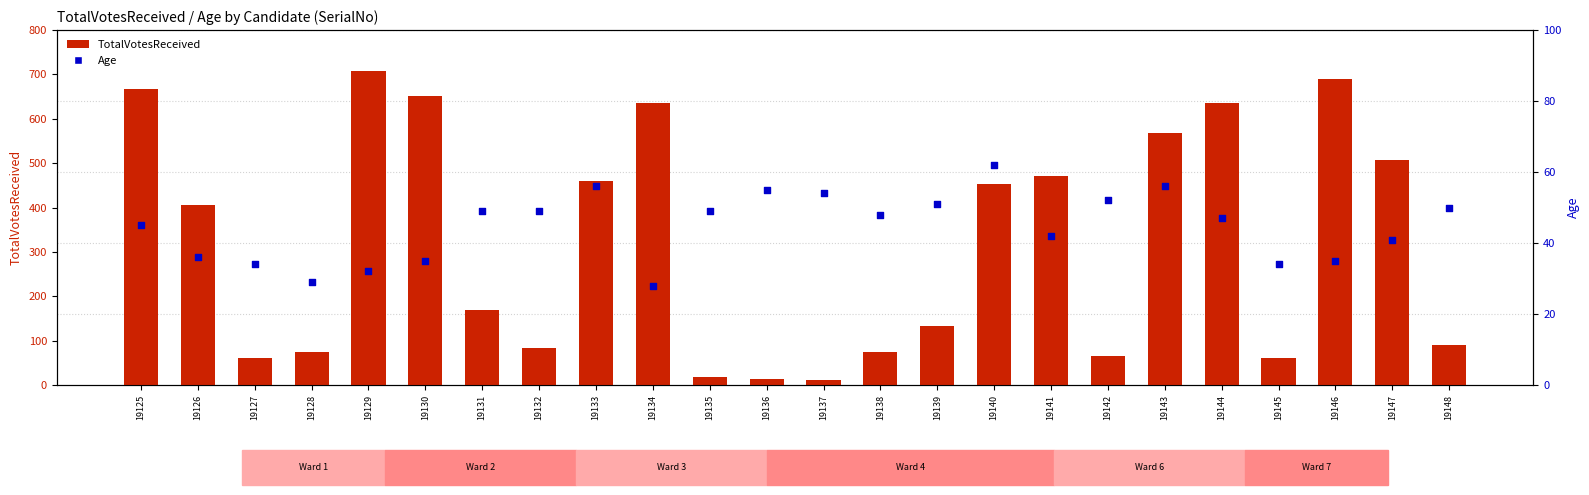

What are all the series names shown in the legend?

TotalVotesReceived, Age